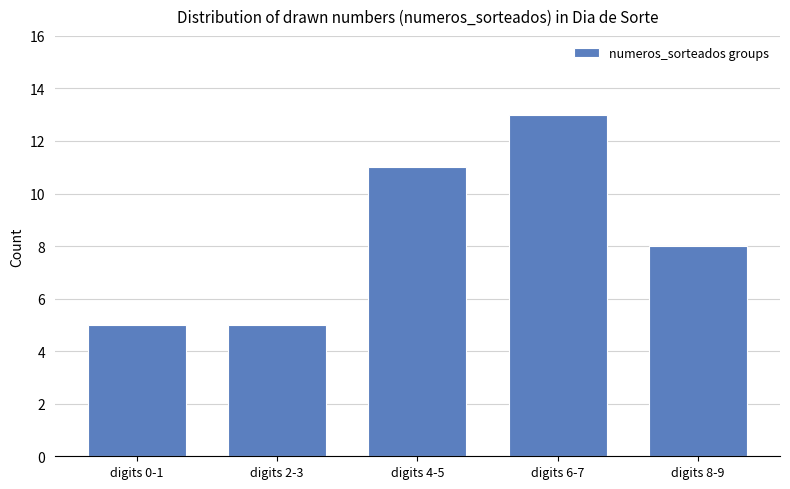

How many distinct data groups are displayed?

1